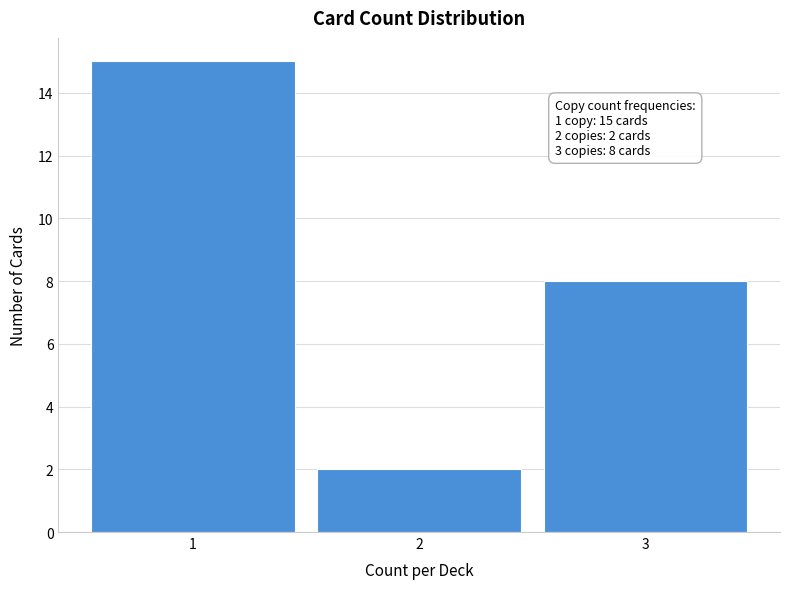

Which range on the x-axis has the tallest bar?

0.5 to 1.5